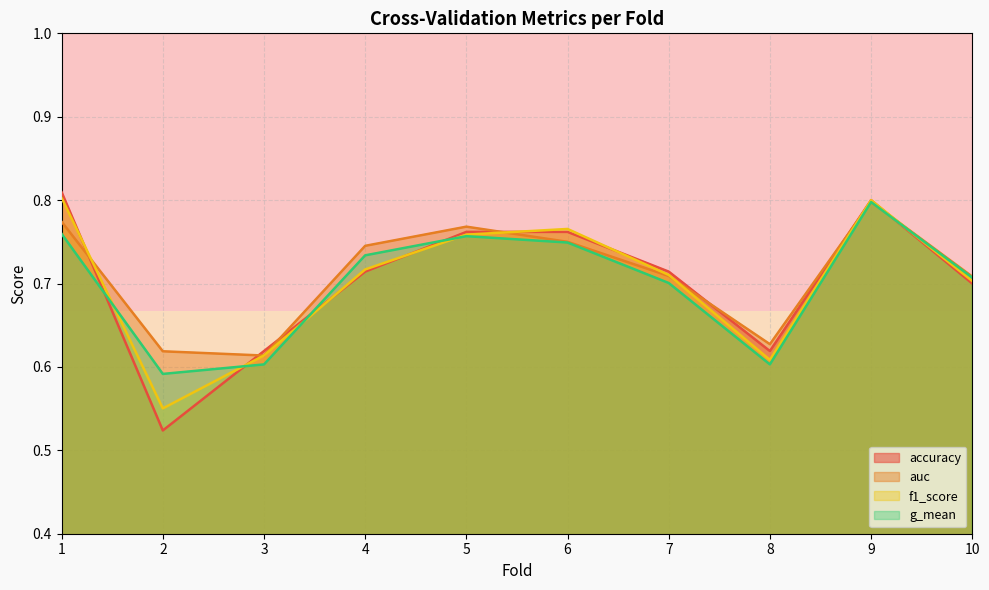

At which category does accuracy reach its first local peak?

9